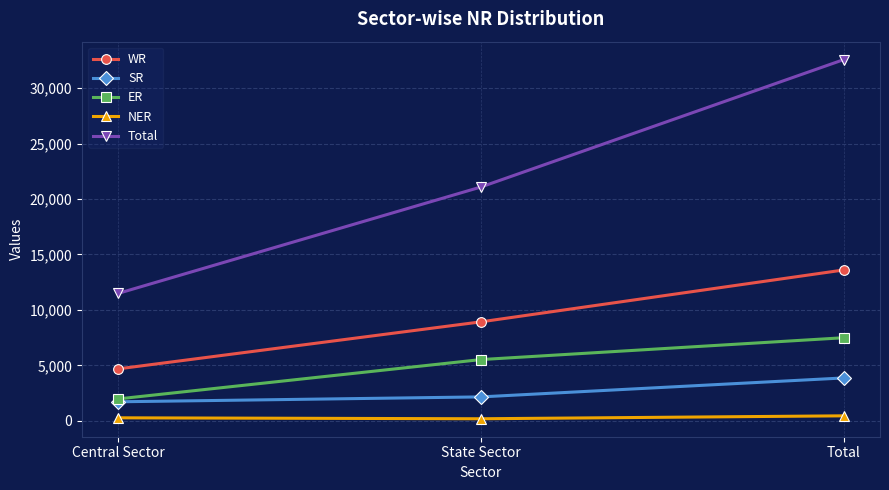

What is the value of the NER point at the 1st from the left?

265